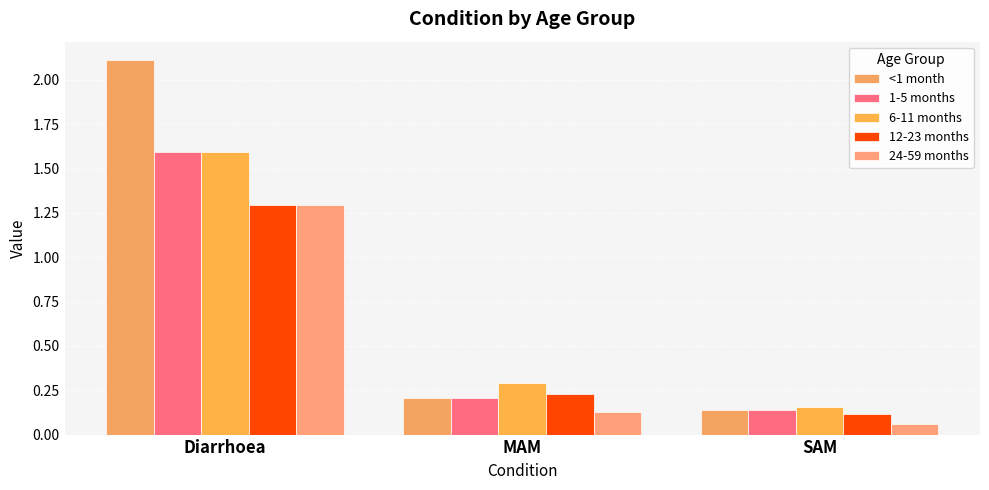

Is it true that <1 month equals 0.1 at MAM?

False